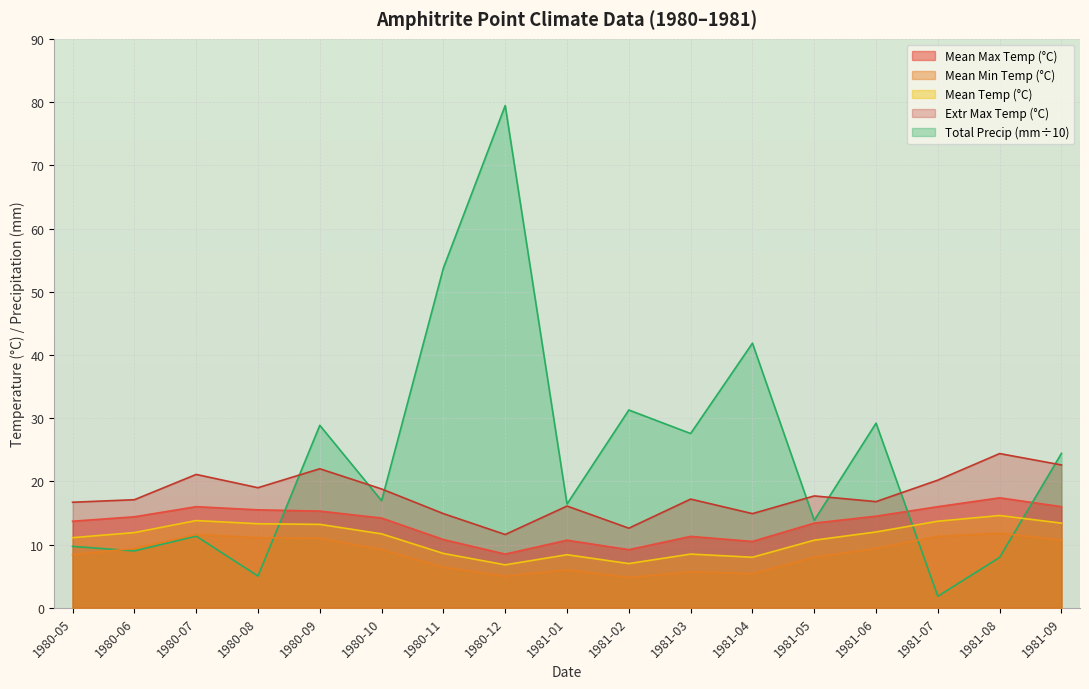

Which has a higher value, 1981-01 or 1981-02?

1981-01